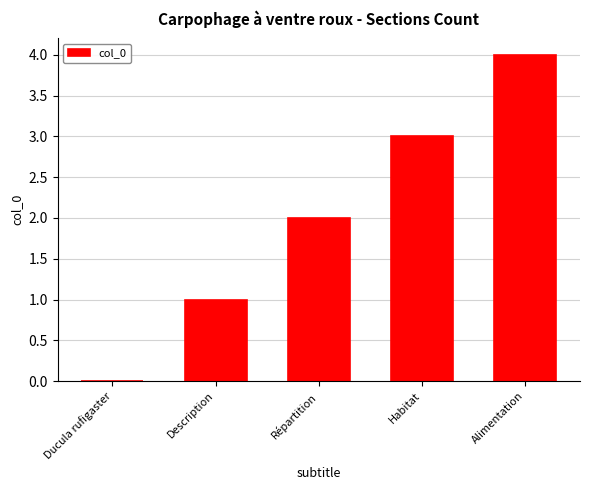

The chart shows a value of 2 at Ducula rufigaster. True or false?

False